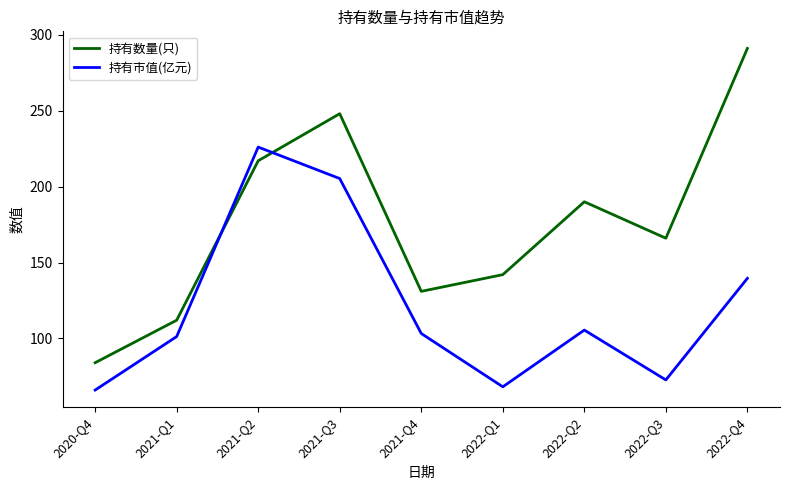

What is the average value of the 持有数量(只) series?

175.7